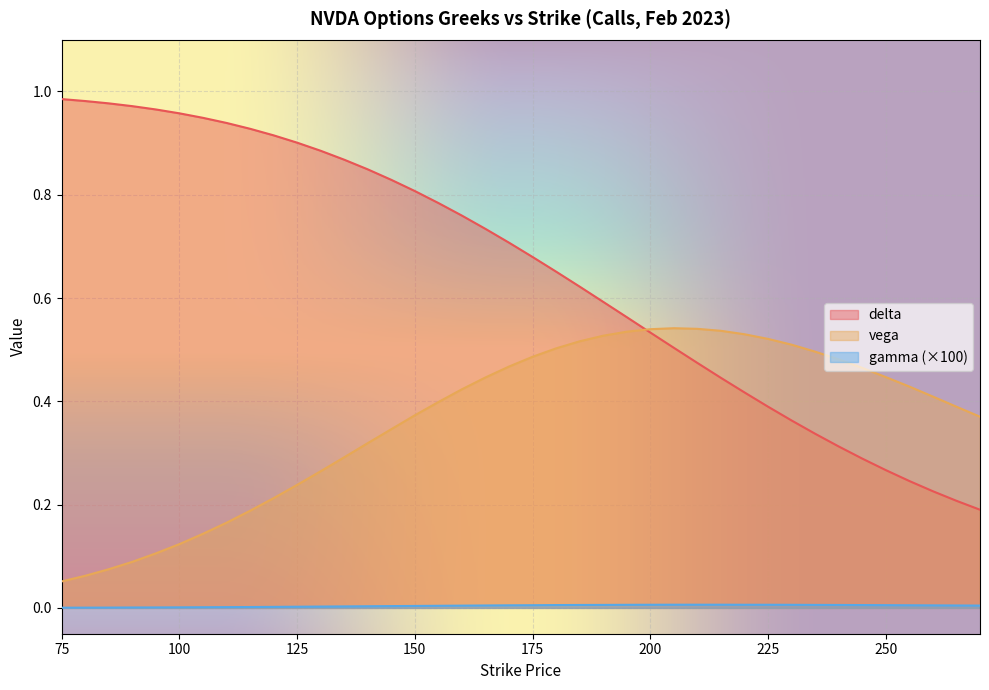

Which label corresponds to the largest value in the chart?

75